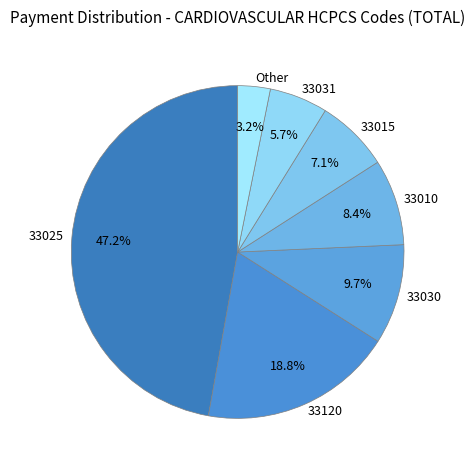

Is there a majority slice in this chart?

No